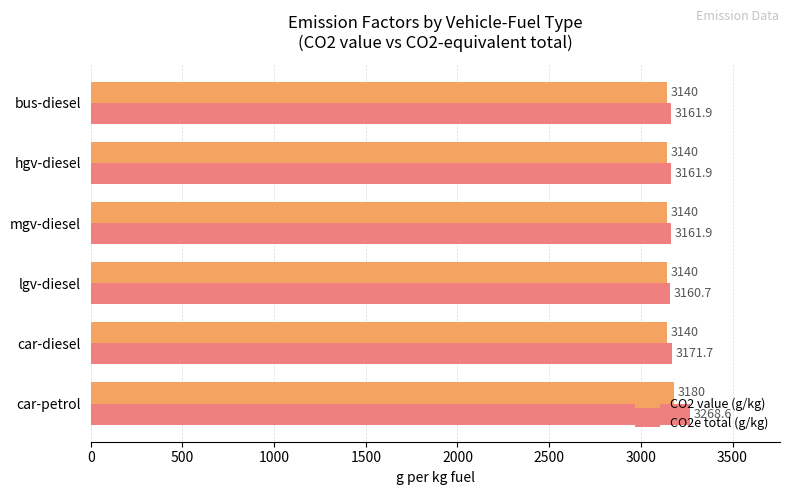

List the series in order of their overall mean, lowest first.

CO2 value (g/kg), CO2e total (g/kg)